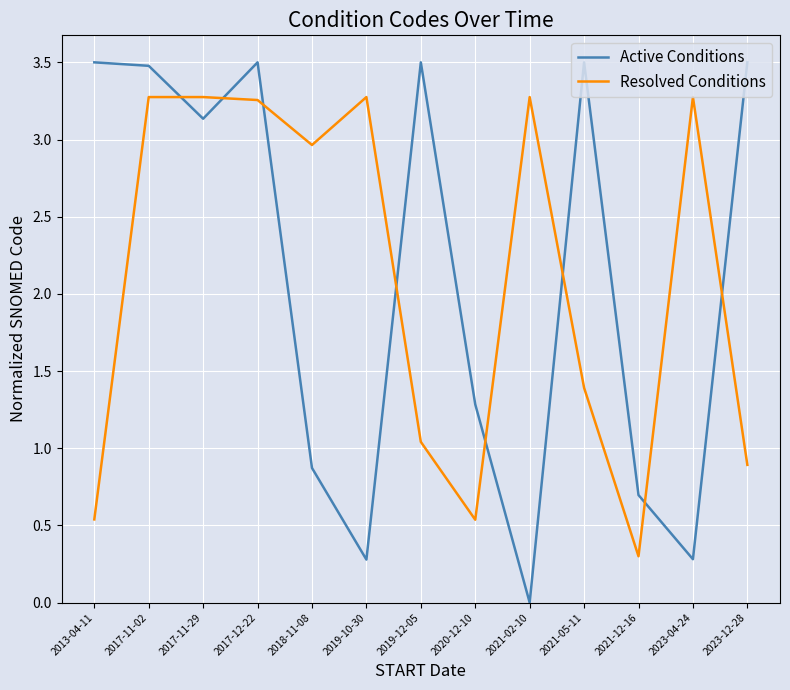

What is the difference between the highest and lowest values at 2013-04-11?

3.0